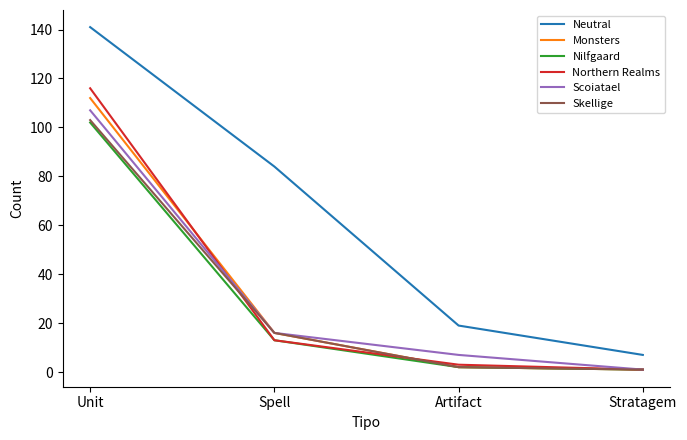

Where is Northern Realms nearest to the value 58?

Spell